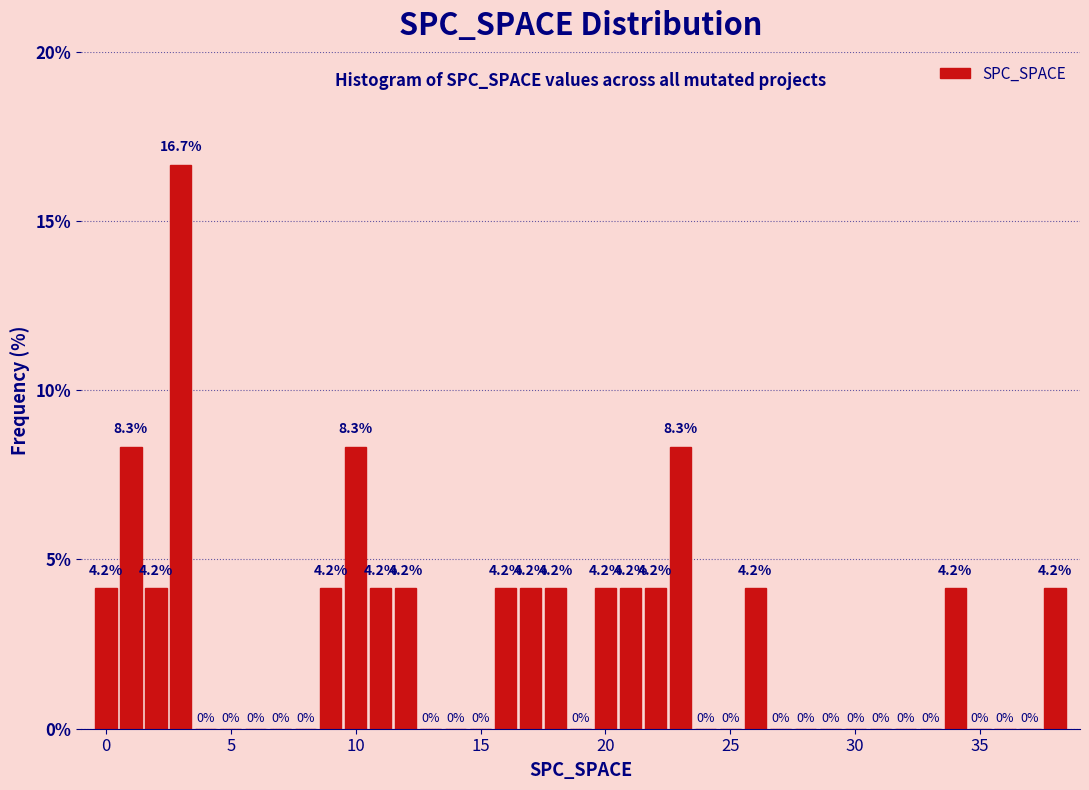

Around what value on the x-axis is the tallest bar? Give the approximate position of its centre, as read against the axis.

3.0